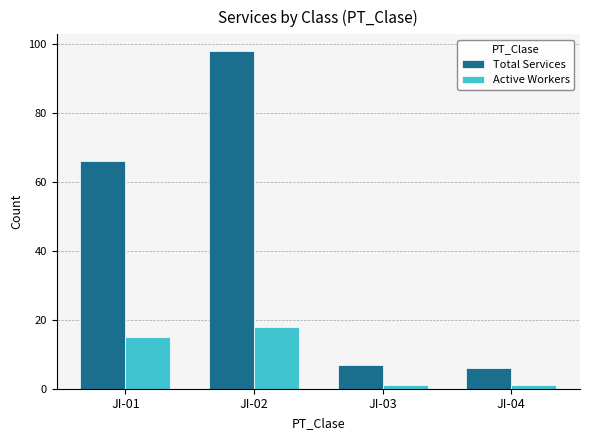

Rank the series by their average value, from lowest to highest.

Active Workers, Total Services